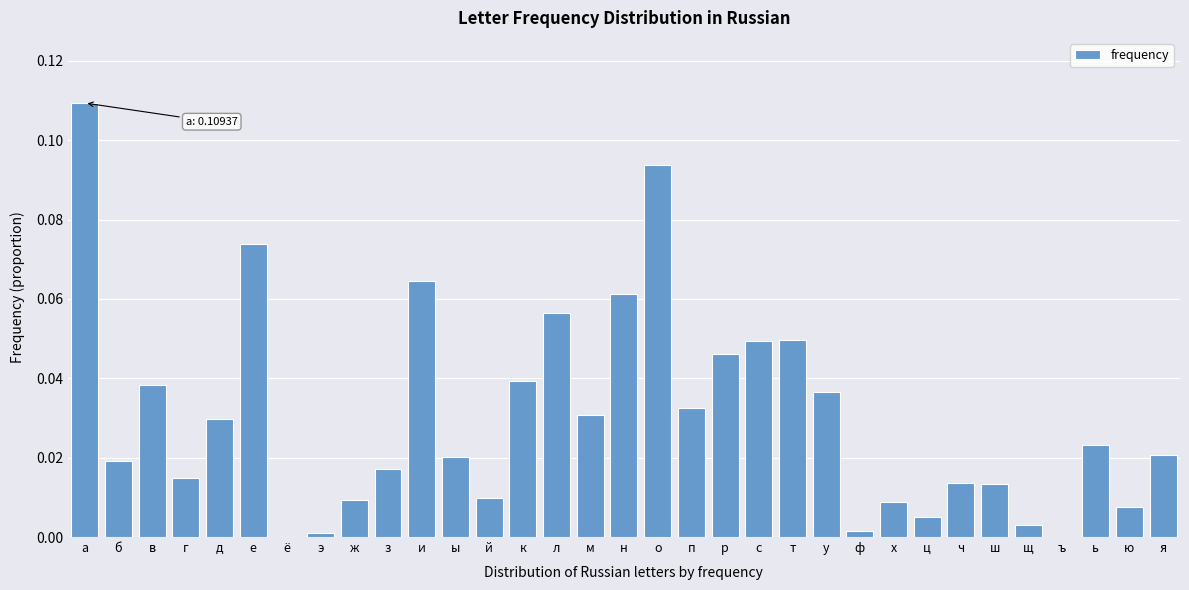

True or false: the data shows 0.0 at э.

True